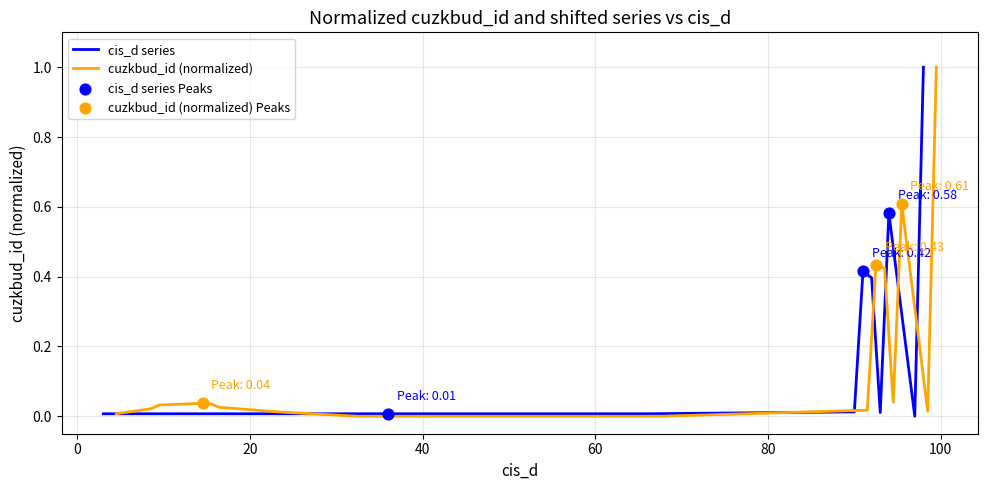

Which series has the largest total across all categories?

cuzkbud_id (normalized)